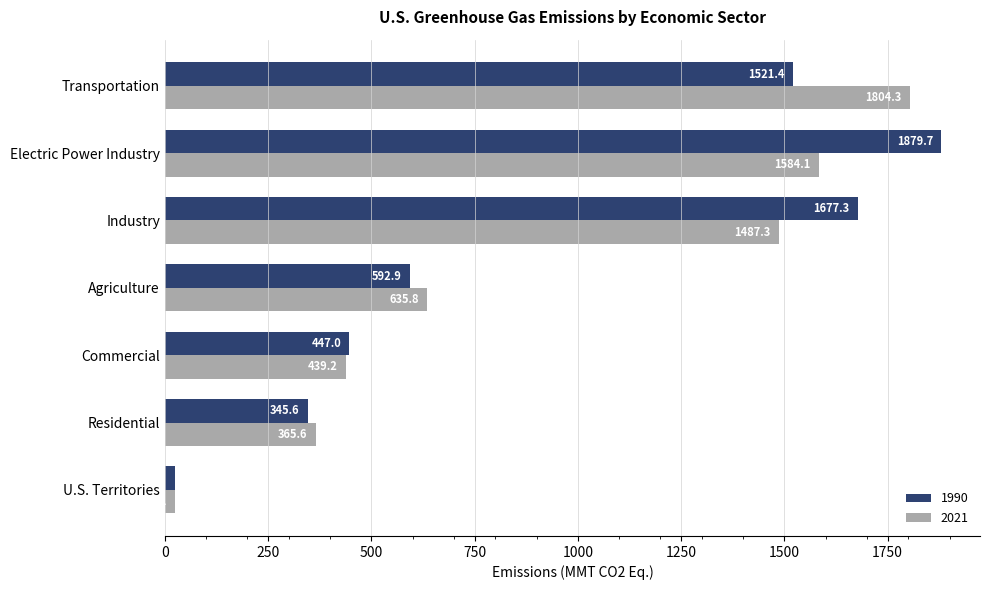

Which category has the lowest value across all series?

U.S. Territories